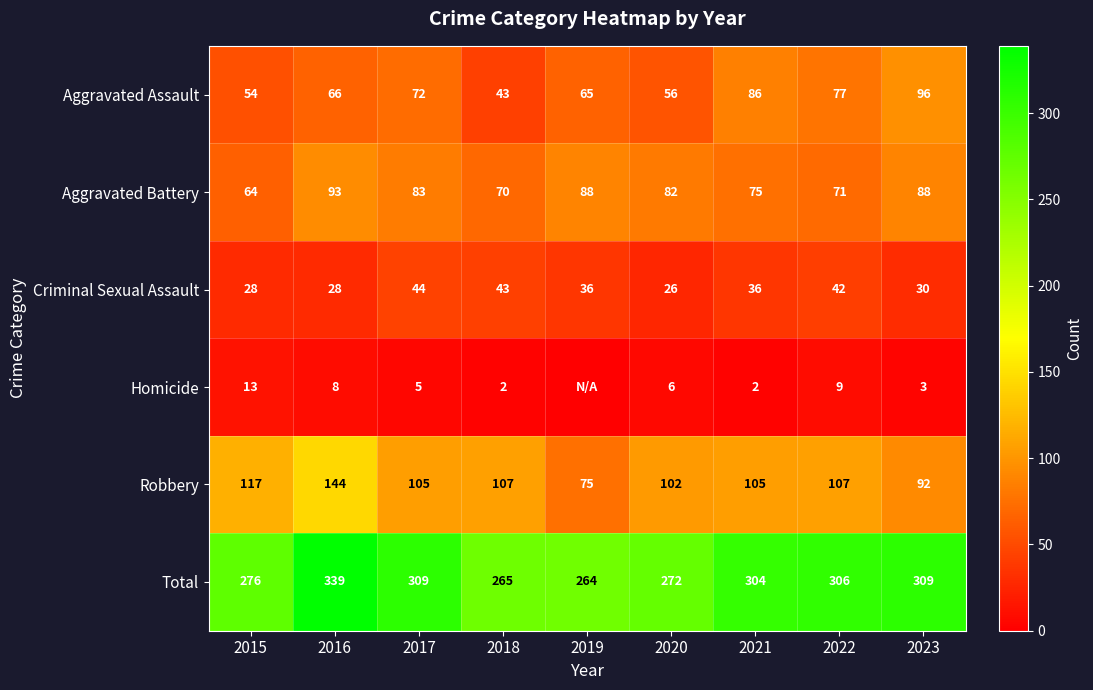

What is the difference between the maximum and second lowest values in the Total series?

74